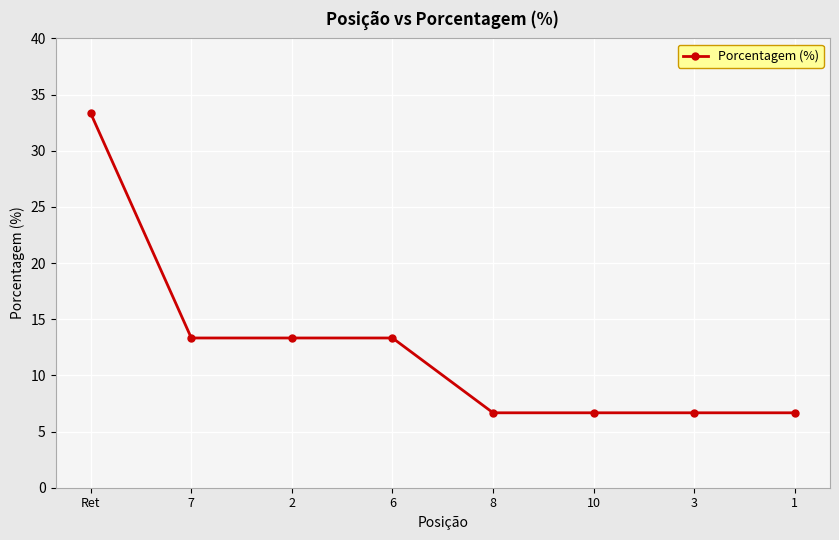

What is the smallest value displayed?

6.7